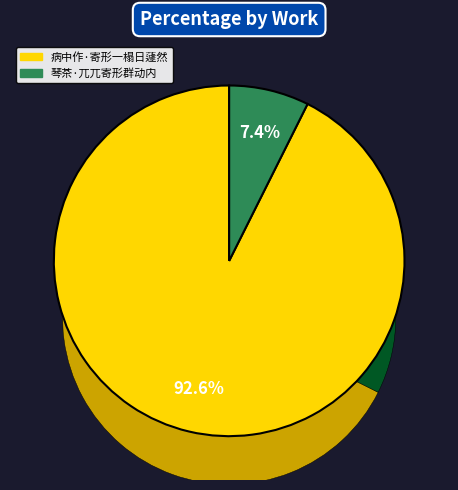

Does any single category account for the majority?

Yes